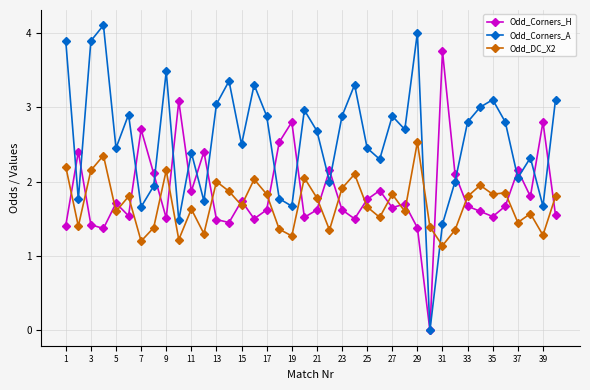

Rank the series by their maximum value, from lowest to highest.

Odd_DC_X2, Odd_Corners_H, Odd_Corners_A